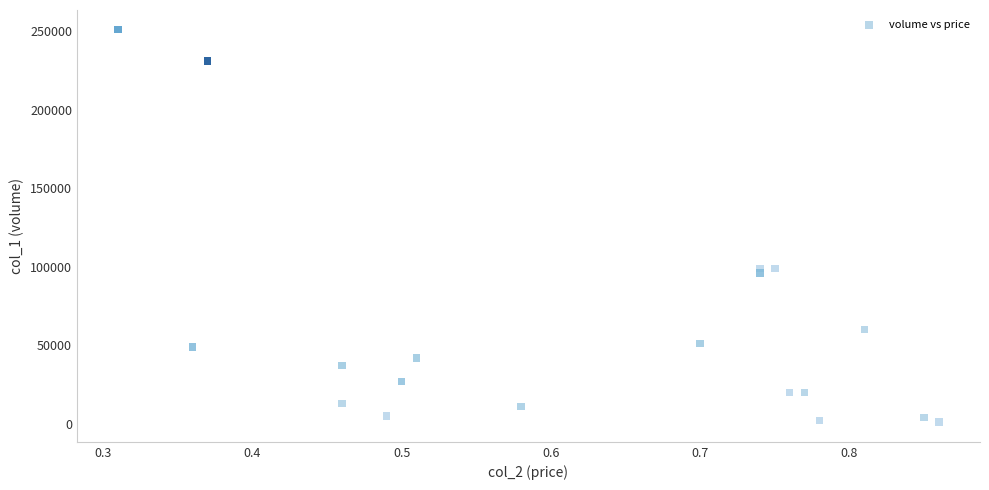

What is the range of Y values (max minus min)?

250000